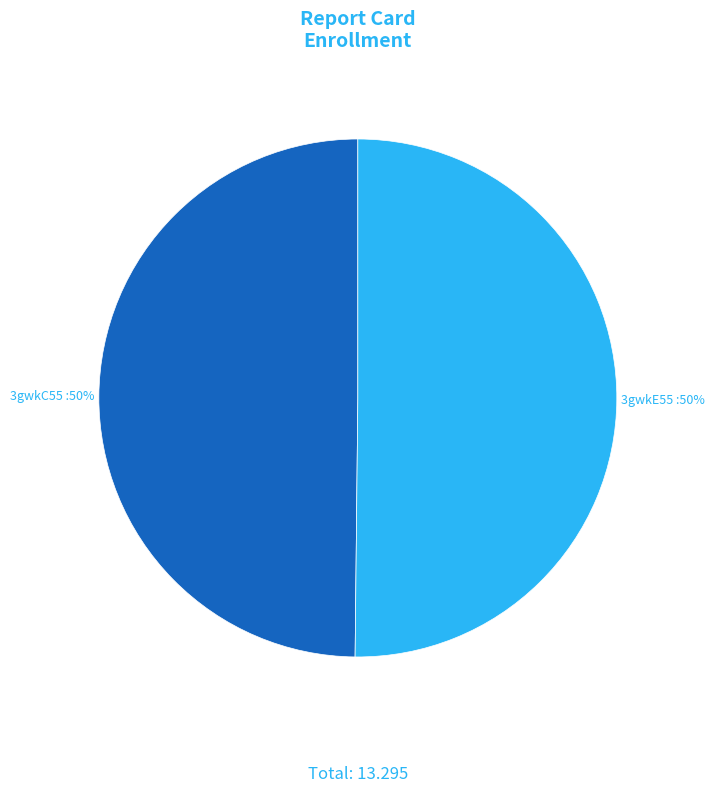

Approximately how many times larger is the value at 3gwkE55 compared to 3gwkC55?

1.0